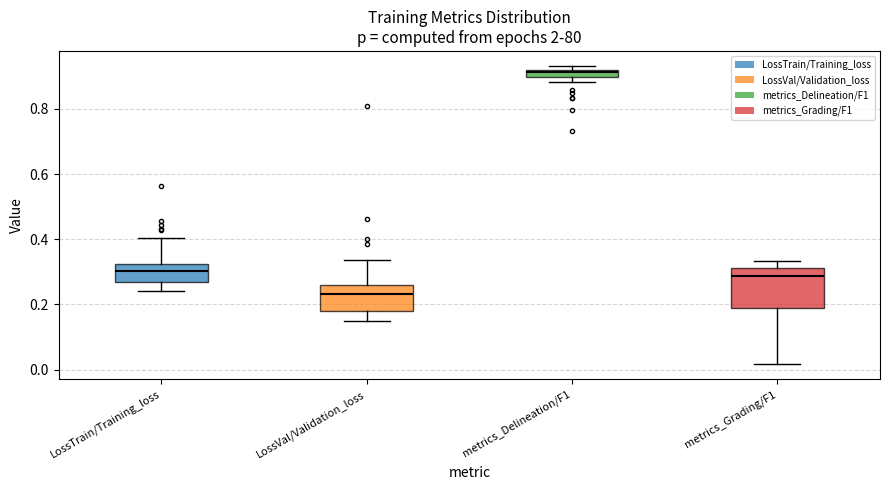

Which box's median line is the highest?

metrics_Delineation/F1